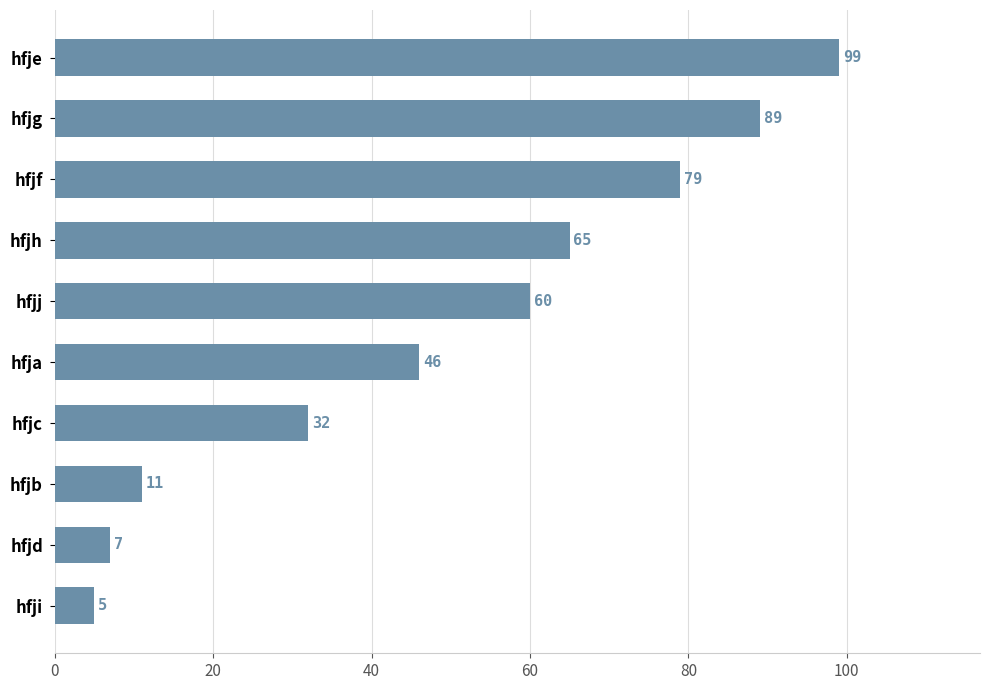

The value at hfjd is 7. True or false?

True